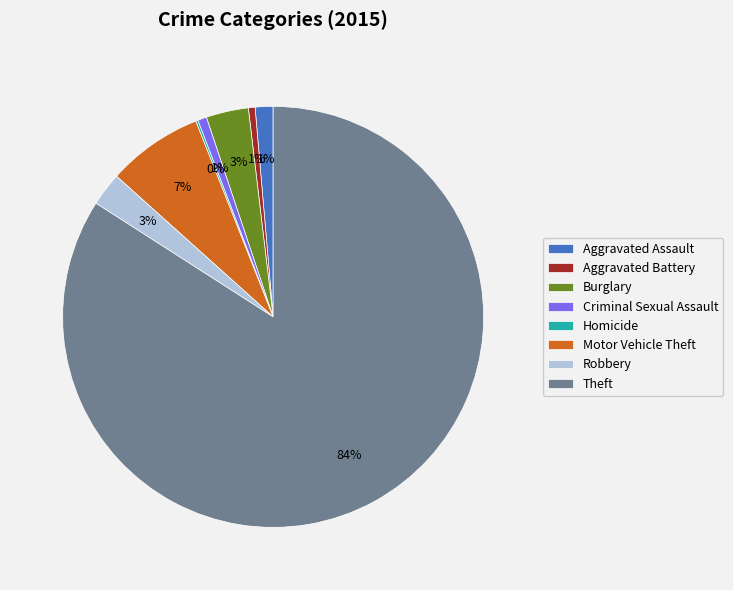

Which has a higher value, Theft or Burglary?

Theft